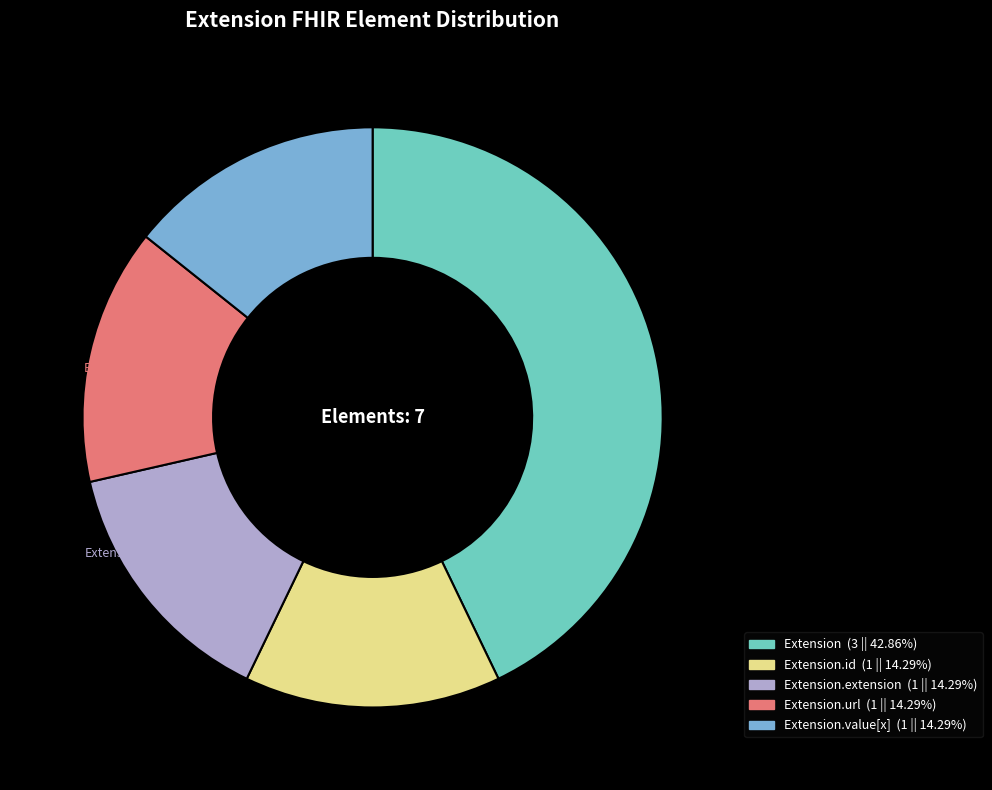

Do Extension.extension and Extension.value[x] together represent more than half of the pie?

No